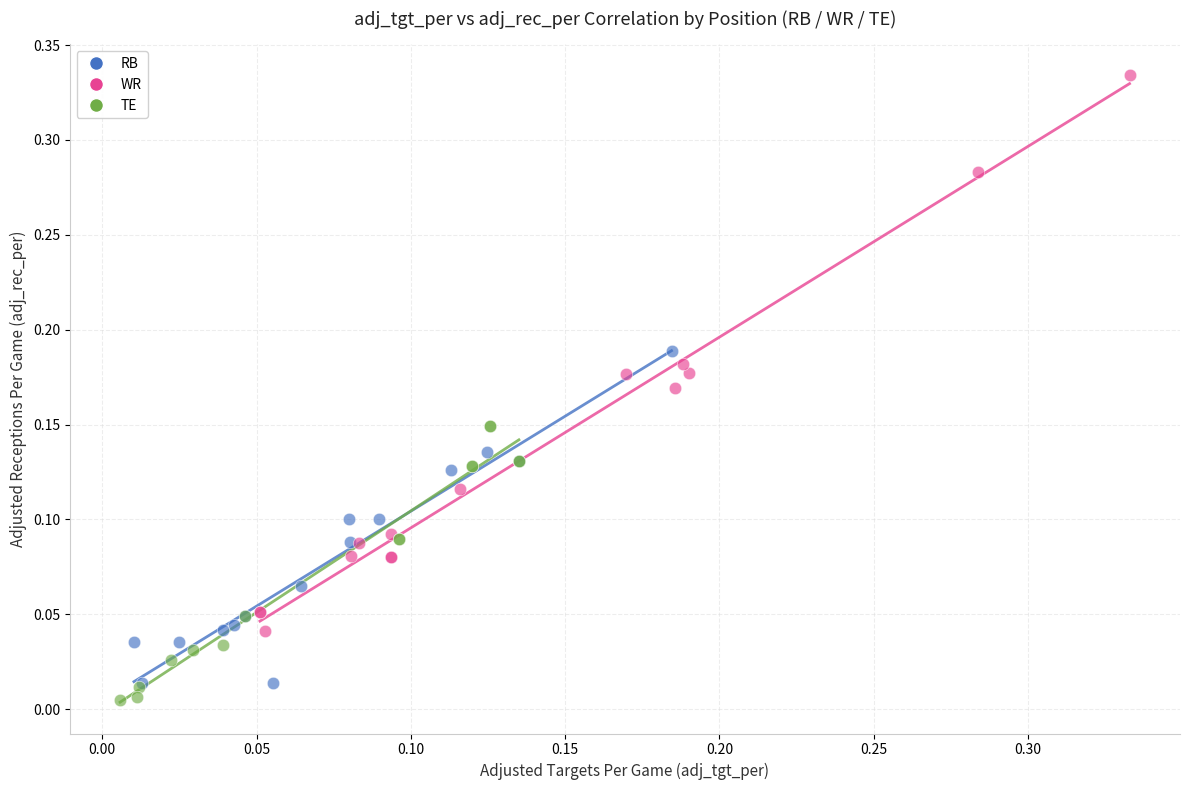

Which series contains the highest Y value?

WR